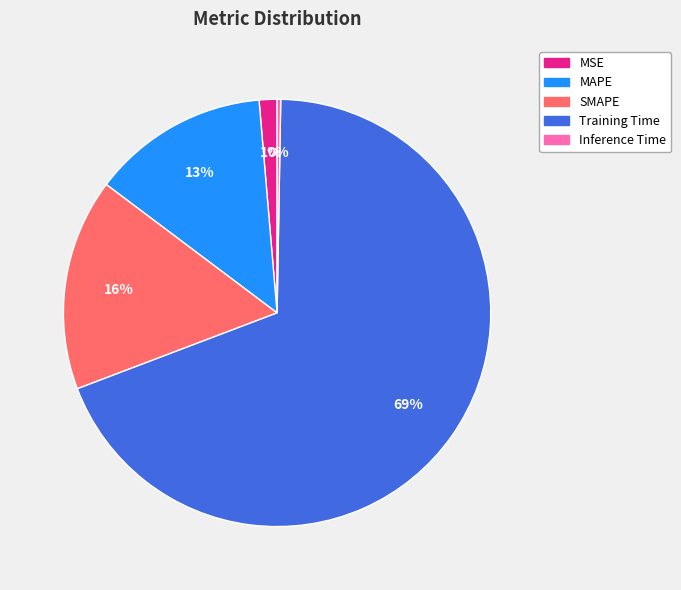

To the nearest percent, what is the average slice percentage?

20%